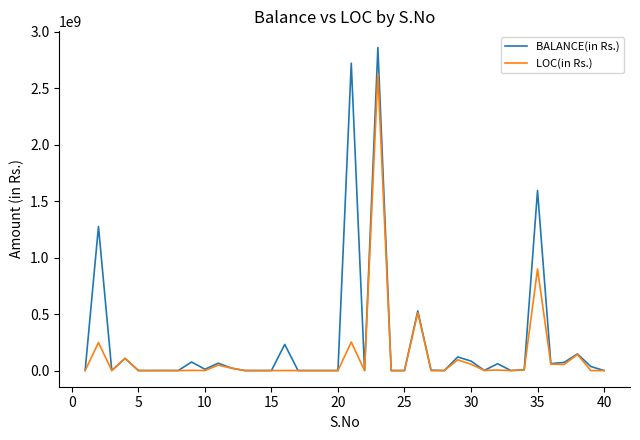

In BALANCE(in Rs.), how many points are higher than both neighbors (excluding endpoints)?

13